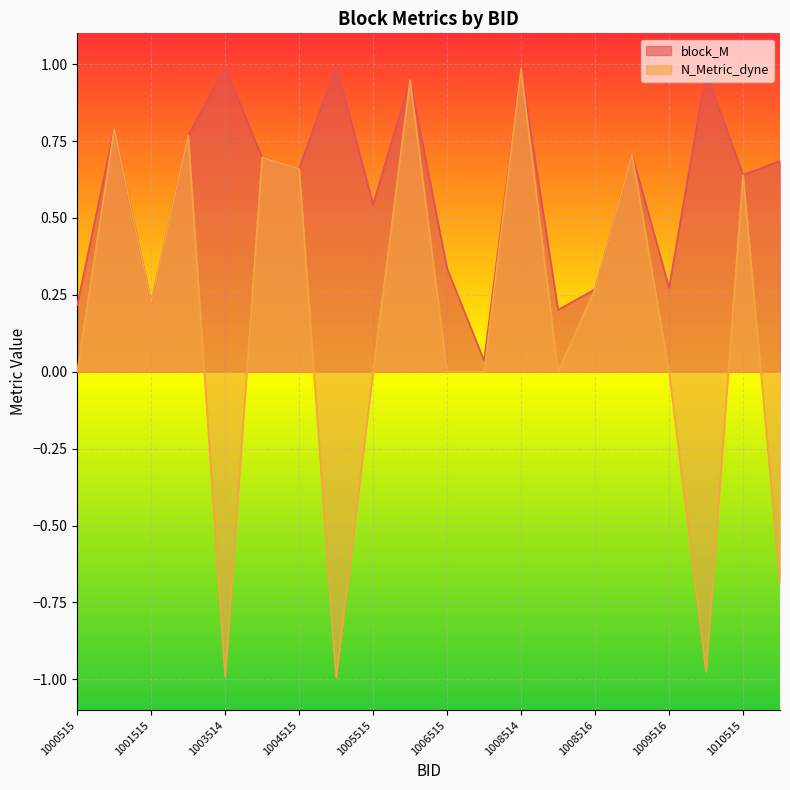

At which label does N_Metric_dyne first exceed 0?

1001514